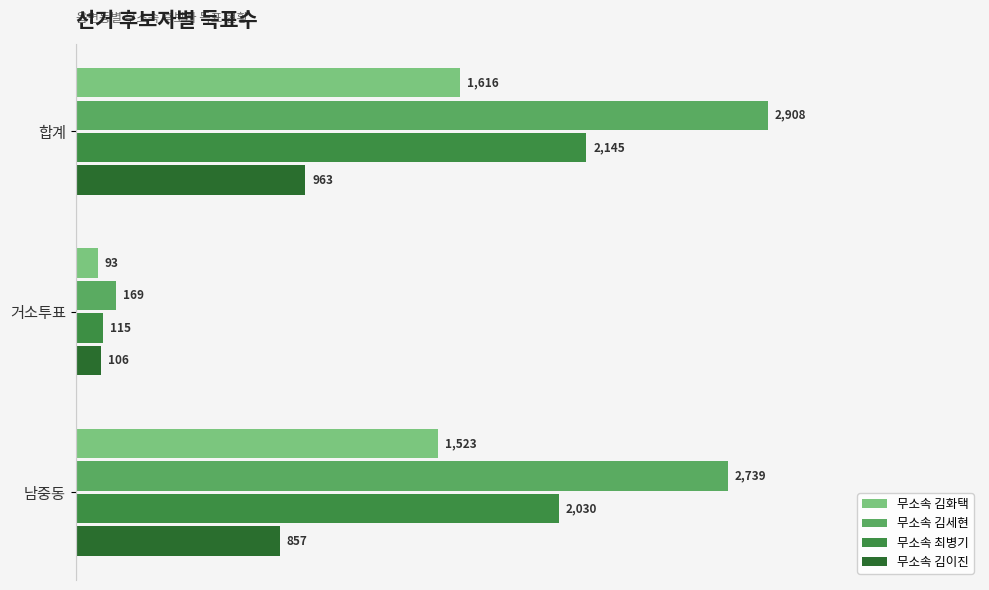

What is the sum of all 무소속 김세현 values?

5816